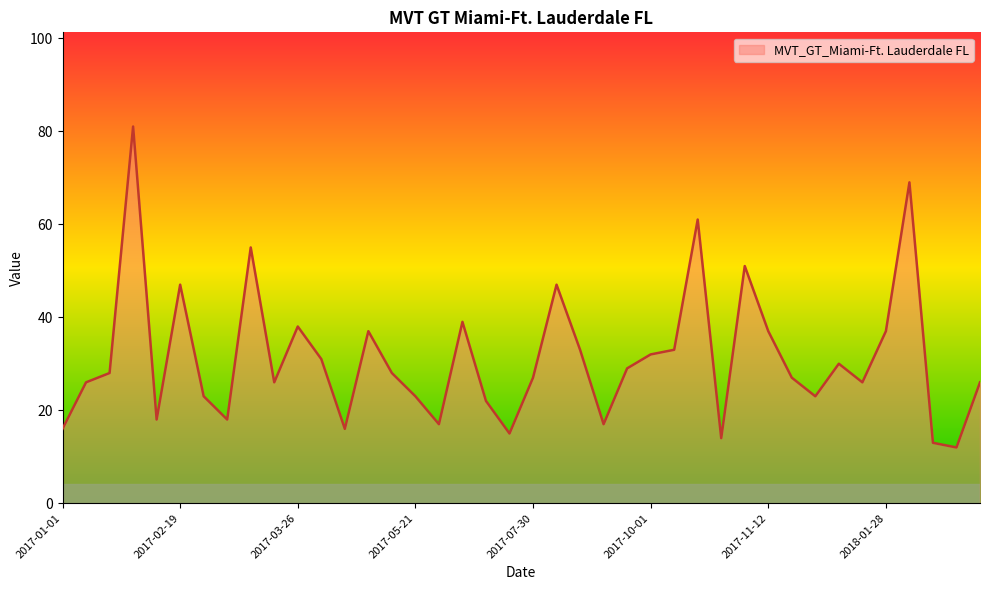

What is the difference between the second highest and minimum values?

57